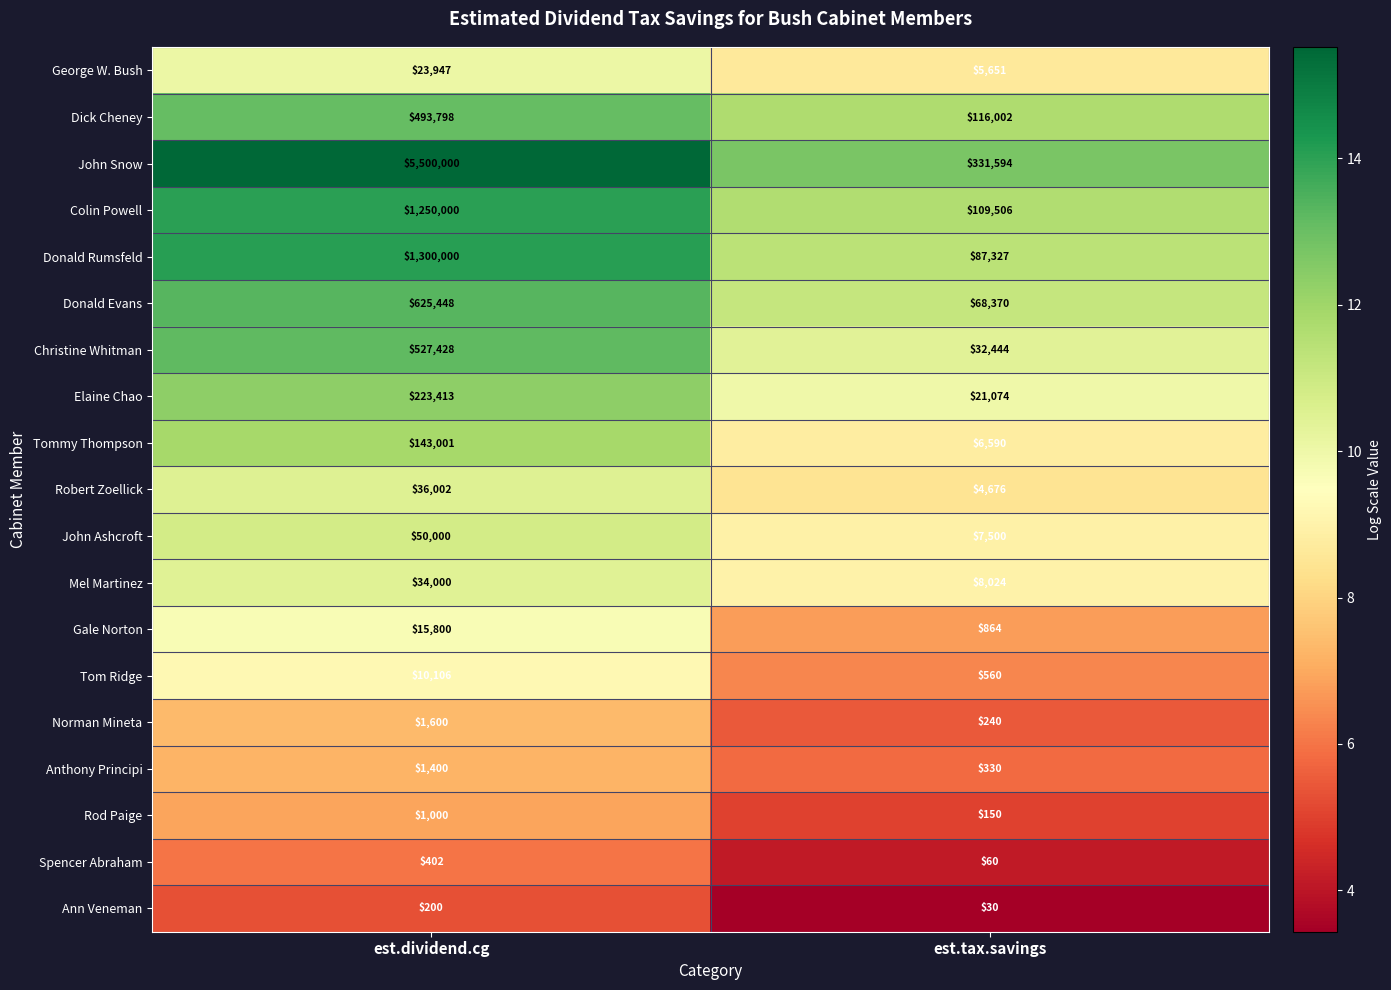

Where is Tommy Thompson nearest to the value 74795?

est.tax.savings